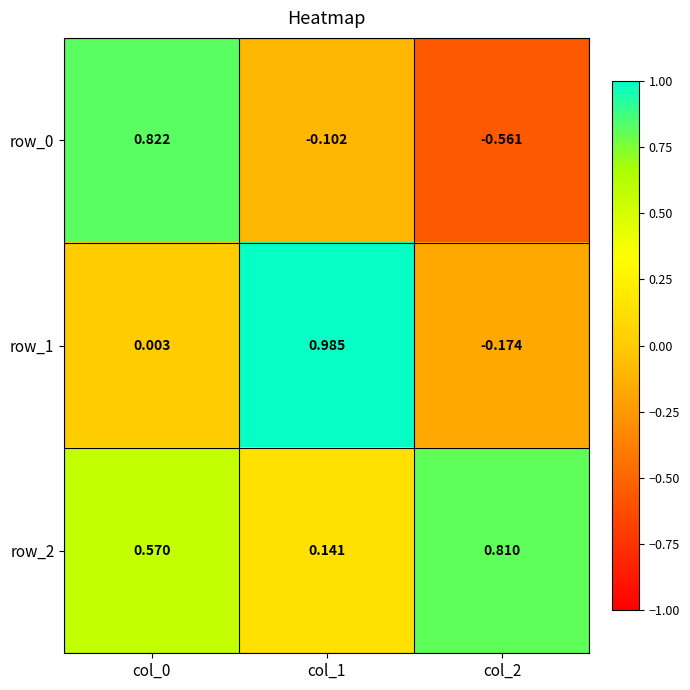

Is the value of row_1 at col_1 greater than the value of row_0 at col_2?

Yes